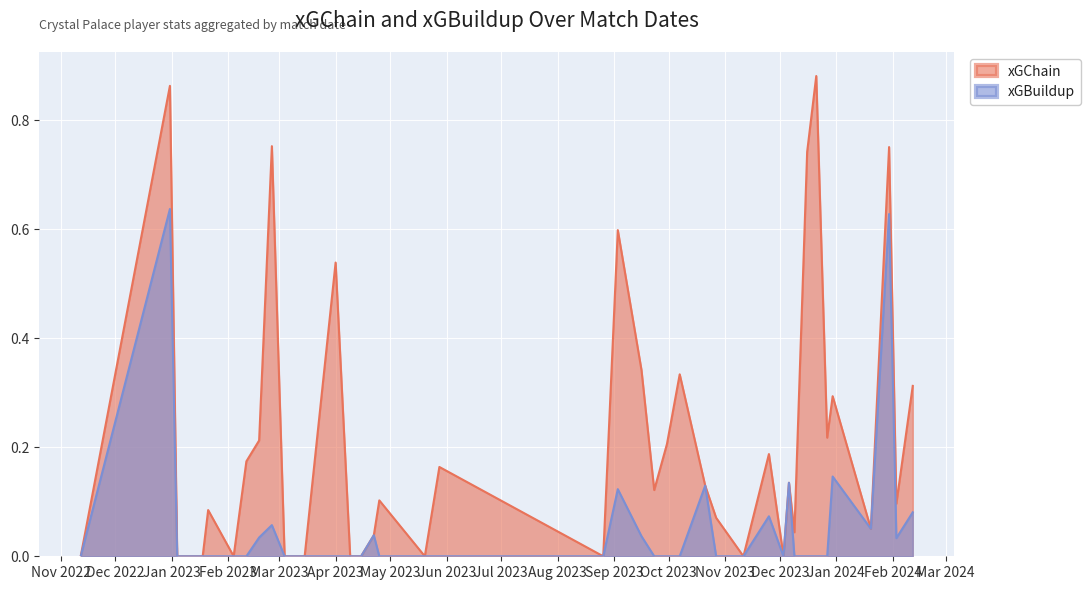

List the labels in order of xGChain value, smallest first.

2023-12-03, 2023-11-11, 2023-08-26, 2023-05-20, 2023-04-15, 2023-04-09, 2023-03-15, 2023-03-04, 2023-02-04, 2023-01-18, 2023-01-15, 2023-01-04, 2022-11-12, 2023-04-22, 2023-12-09, 2024-01-20, 2023-10-27, 2023-01-21, 2024-02-03, 2023-04-25, 2023-09-23, 2023-10-21, 2023-12-06, 2023-05-28, 2023-02-11, 2023-11-25, 2023-09-30, 2023-02-18, 2023-12-27, 2023-12-30, 2024-02-12, 2023-10-07, 2023-09-16, 2023-04-01, 2023-09-03, 2023-12-16, 2024-01-30, 2023-02-25, 2022-12-31, 2023-12-21